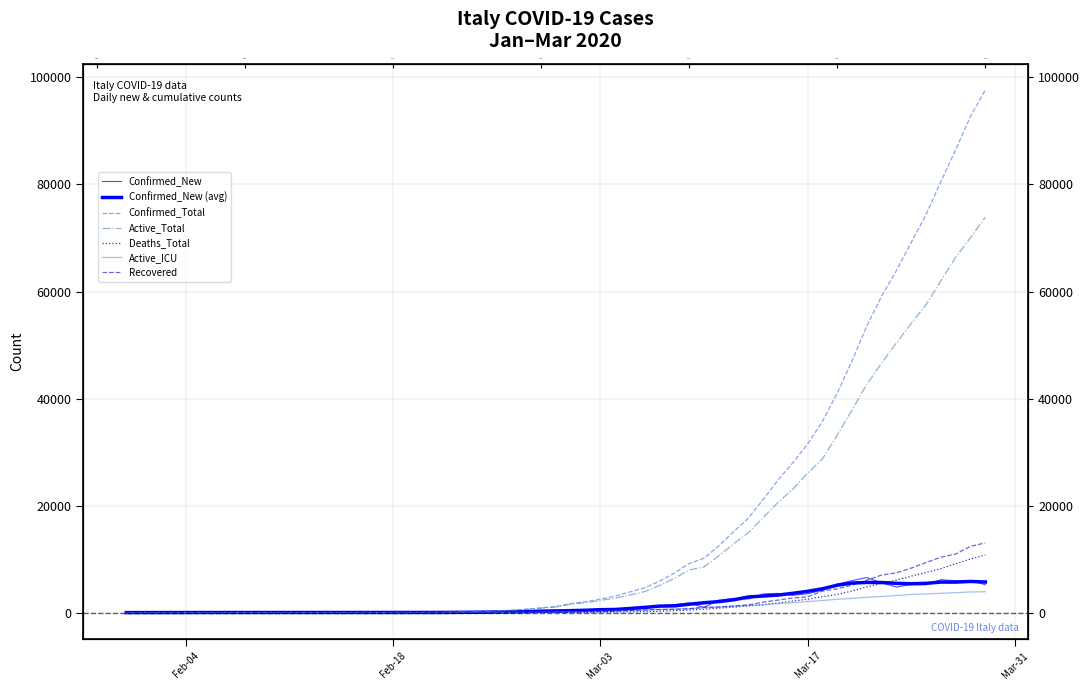

The value of Deaths_Total at 24 is 446. True or false?

False